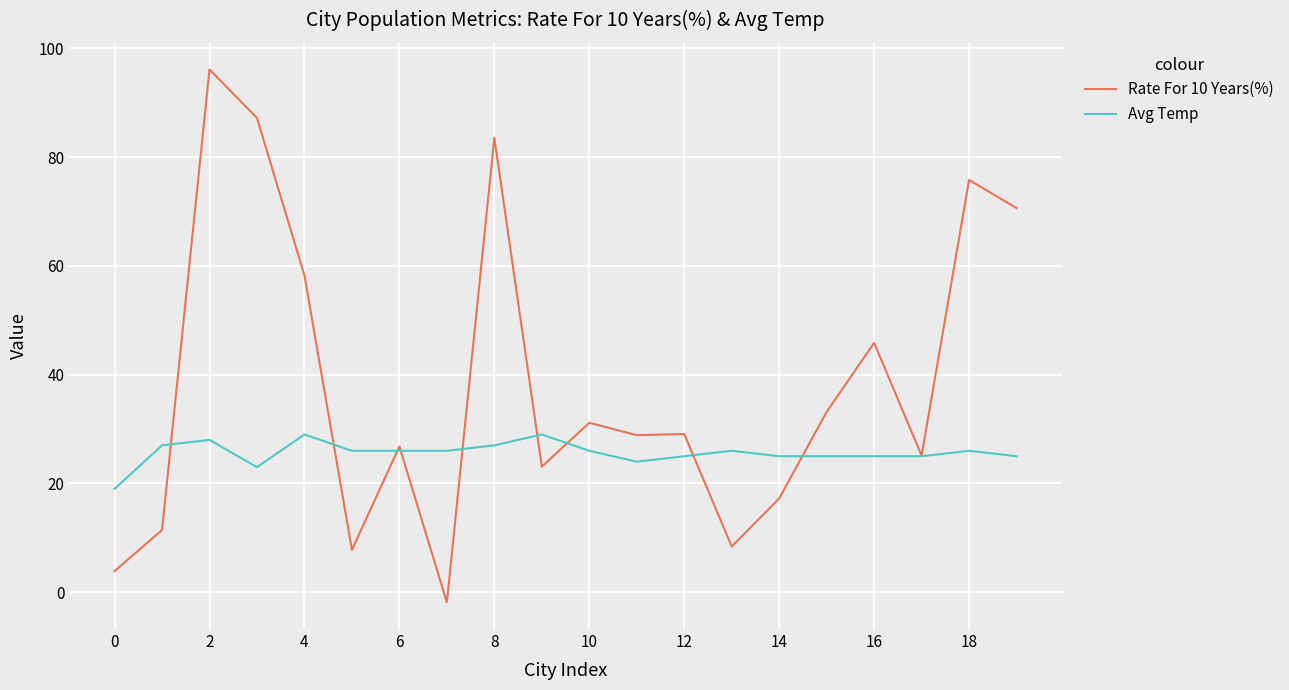

Which series has the widest spread of values?

Rate For 10 Years(%)